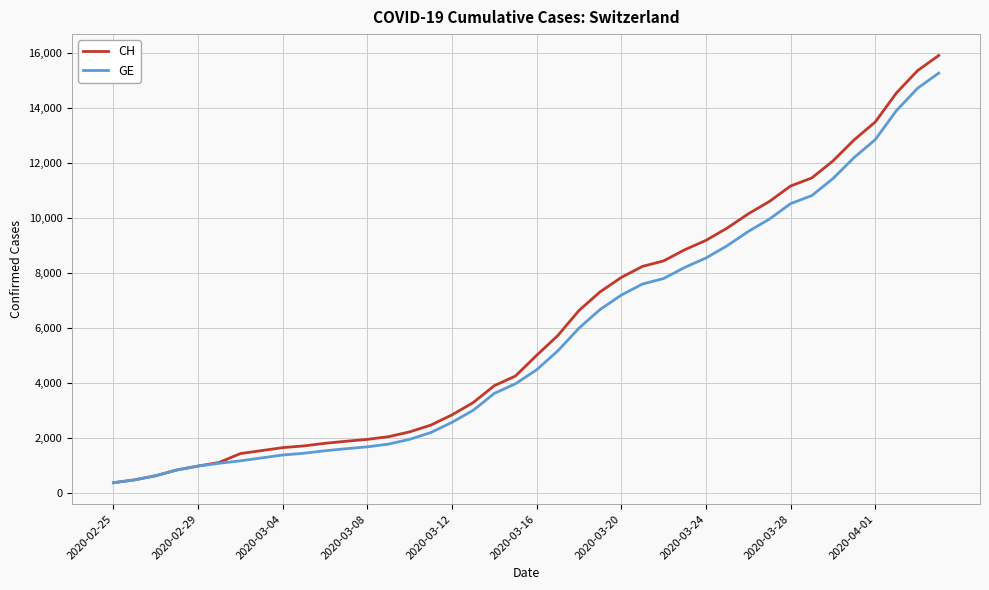

What is the lowest value of the GE series?

375